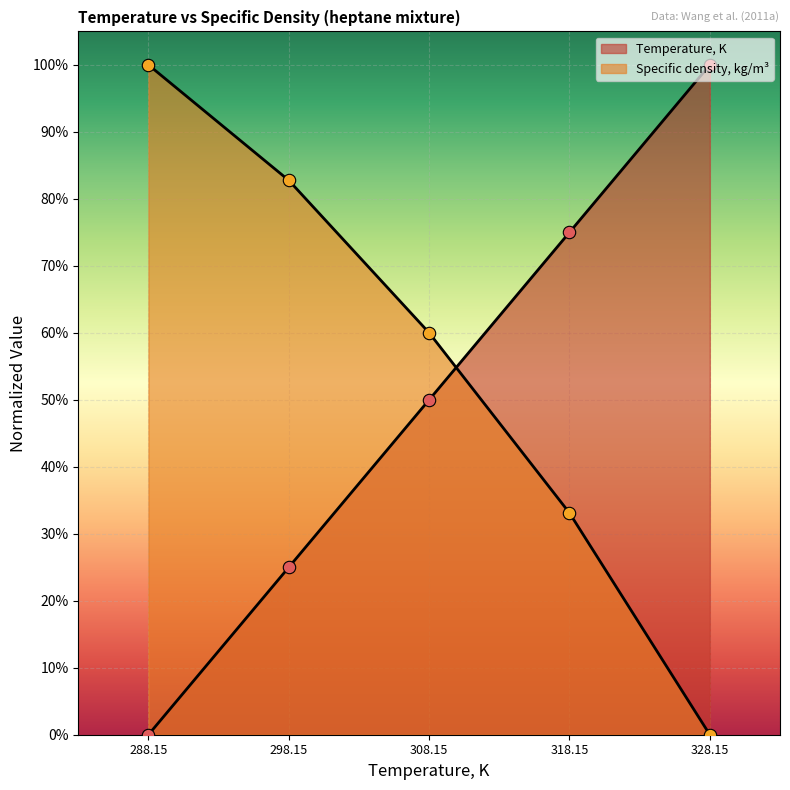

Which series has the largest total across all categories?

Specific density, kg/m3